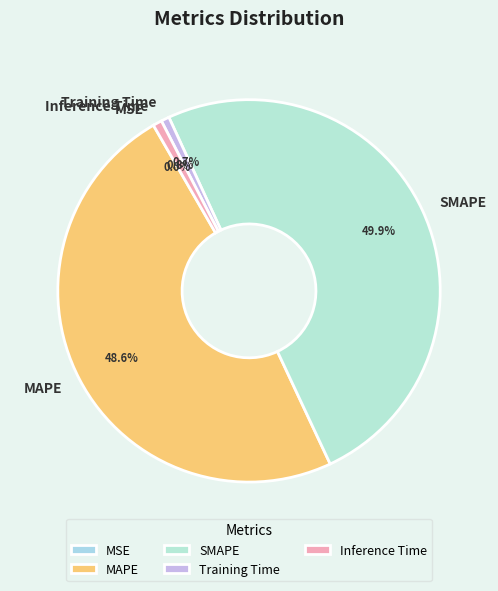

Does Training Time represent more than half of the total?

No